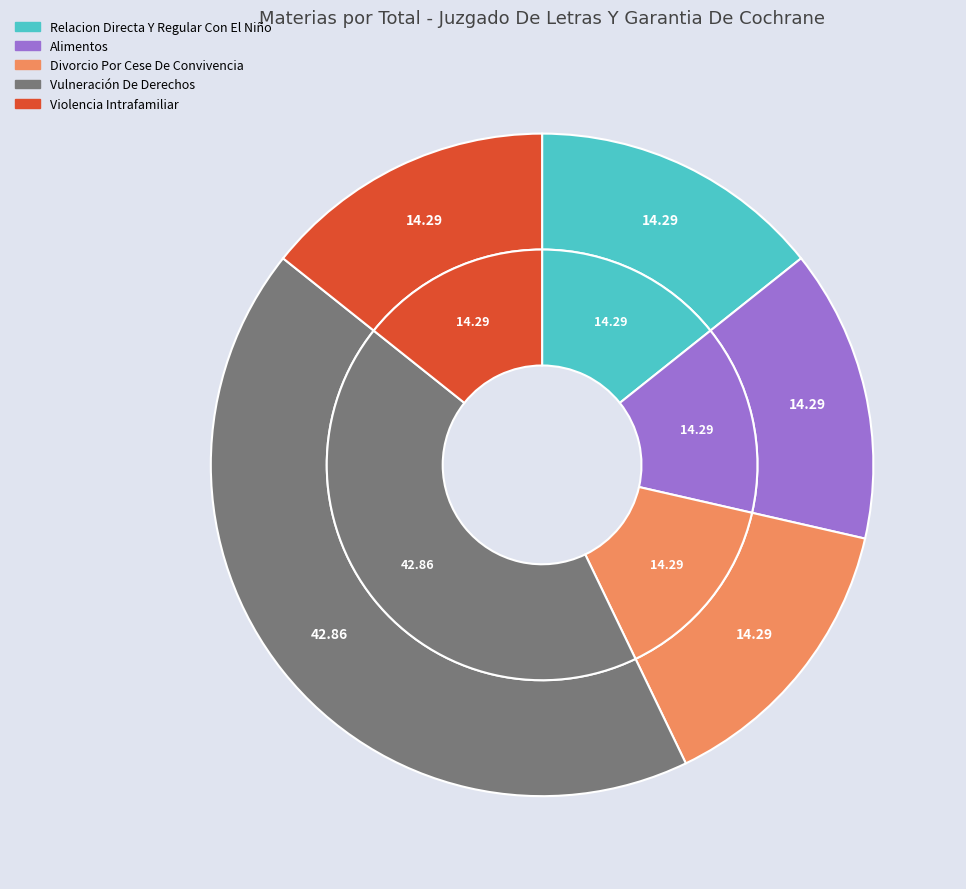

Which slice is the largest?

Vulneración De Derechos